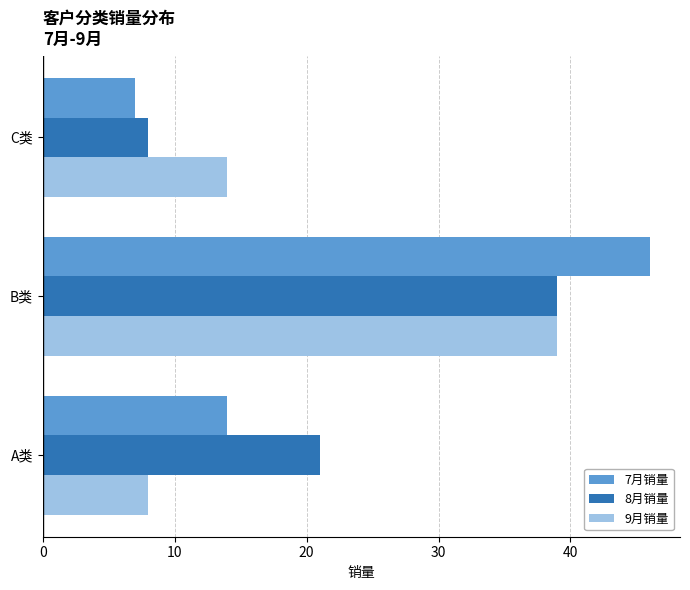

The 9月销量 series shows 11 at A类. True or false?

False